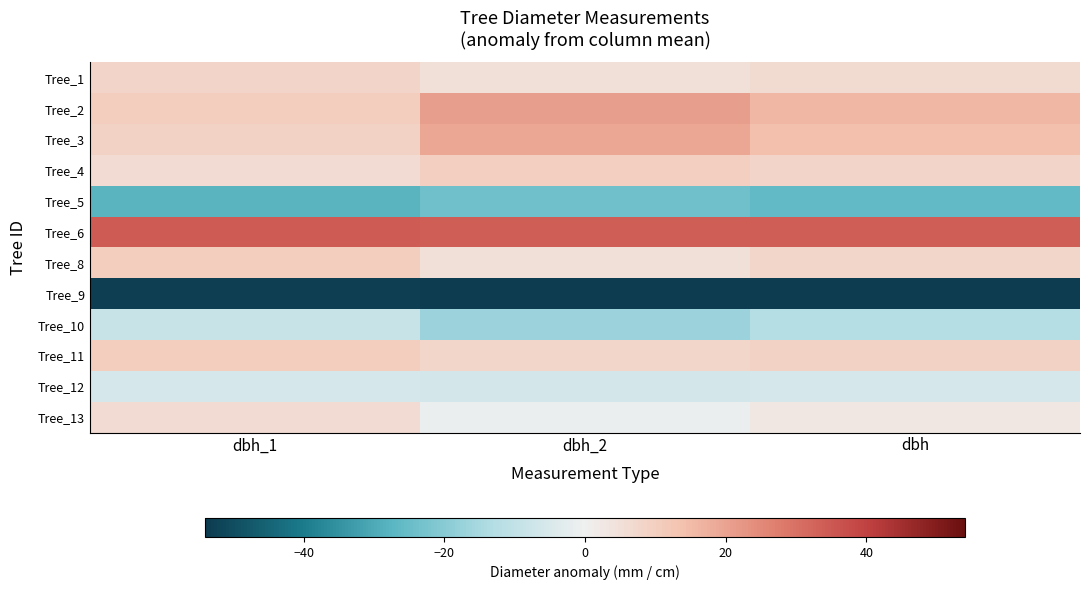

Reading right to left, extract all data points from this chart.

Tree_1: dbh=6.6	dbh_2=5.0	dbh_1=8.2
Tree_2: dbh=15.6	dbh_2=21.0	dbh_1=10.2
Tree_3: dbh=14.1	dbh_2=19.0	dbh_1=9.2
Tree_4: dbh=8.1	dbh_2=10.0	dbh_1=6.2
Tree_5: dbh=-25.9	dbh_2=-24.0	dbh_1=-27.8
Tree_6: dbh=34.1	dbh_2=34.0	dbh_1=34.2
Tree_8: dbh=7.6	dbh_2=5.0	dbh_1=10.2
Tree_9: dbh=-53.4	dbh_2=-54.0	dbh_1=-52.8
Tree_10: dbh=-12.9	dbh_2=-17.0	dbh_1=-8.8
Tree_11: dbh=9.1	dbh_2=8.0	dbh_1=10.2
Tree_12: dbh=-5.9	dbh_2=-6.0	dbh_1=-5.8
Tree_13: dbh=2.6	dbh_2=-1.0	dbh_1=6.2